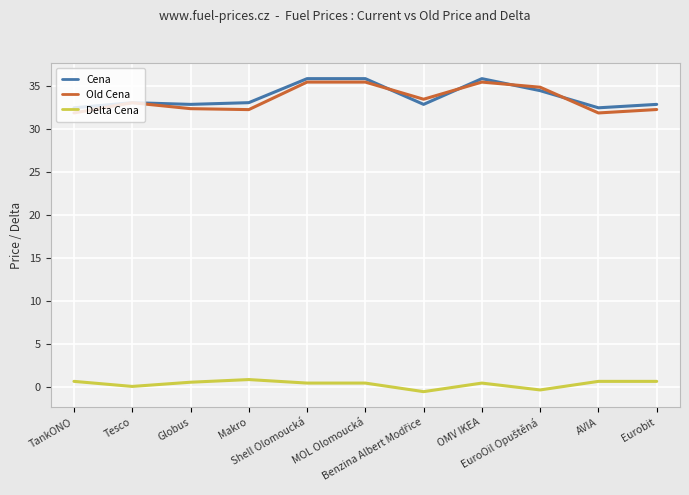

What is the maximum value shown in the chart?

35.9